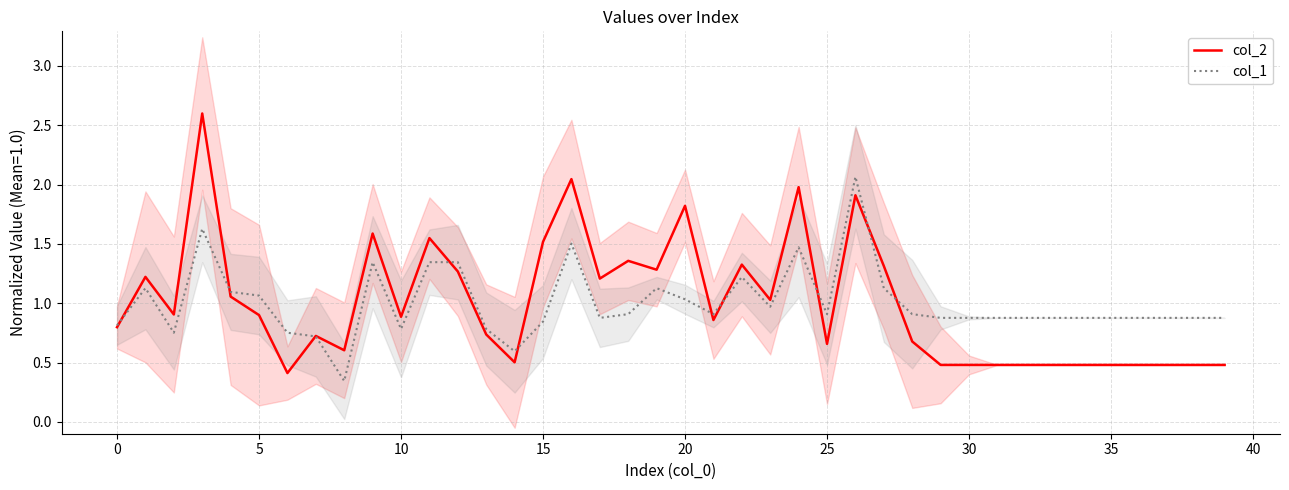

True or false: col_1 has a value of 0.9 at 35.

True